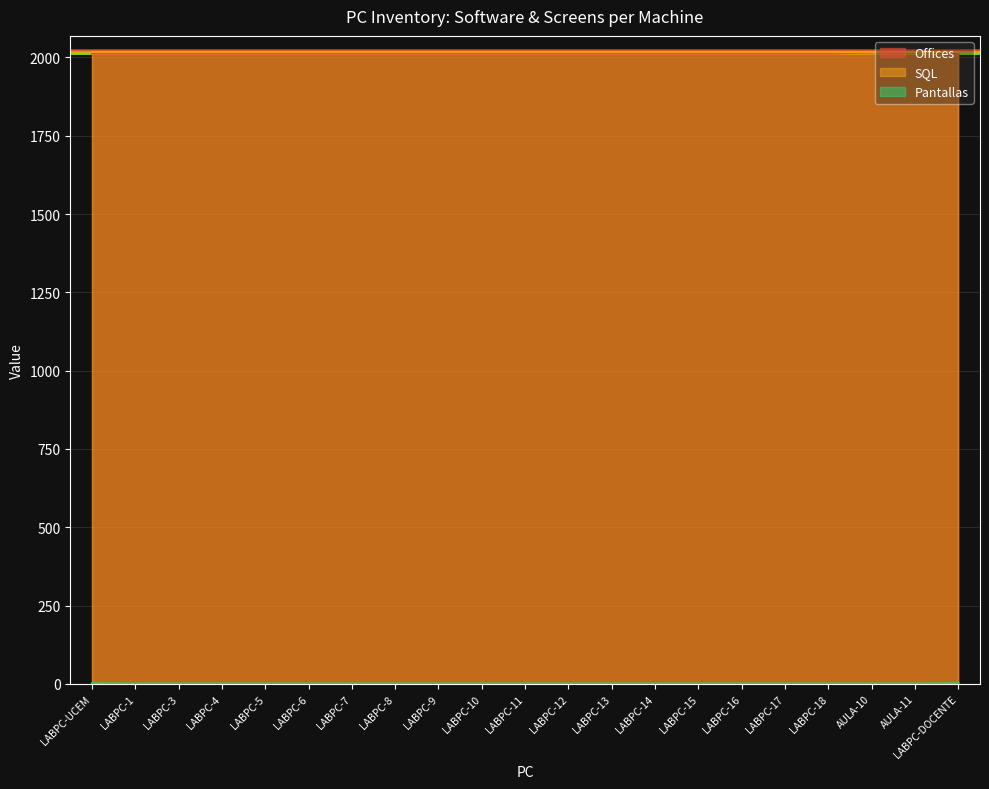

What is the average value of the Offices series?

2013